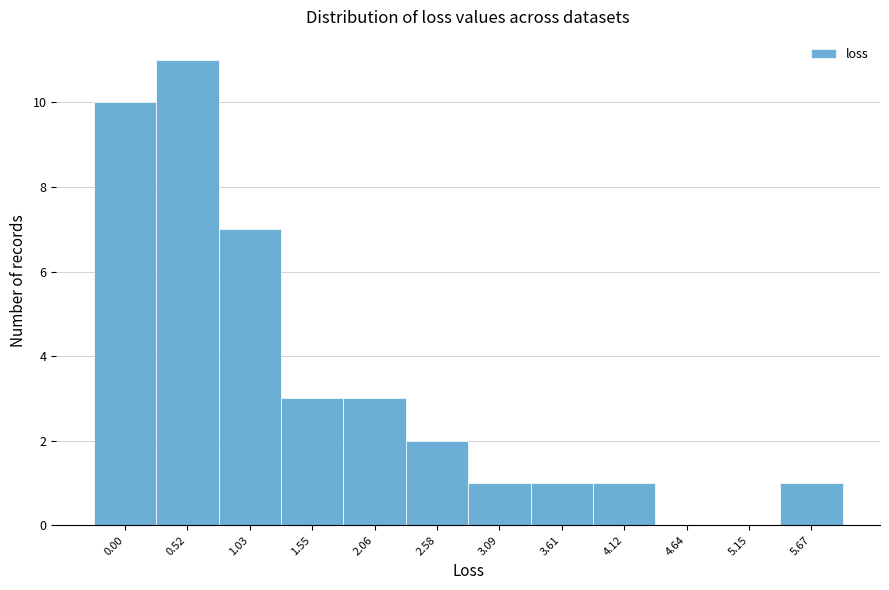

Reading left to right, transcribe all the data shown in this chart.

0.00=10	0.52=11	1.03=7	1.55=3	2.06=3	2.58=2	3.09=1	3.61=1	4.12=1	4.64=0	5.15=0	5.67=1